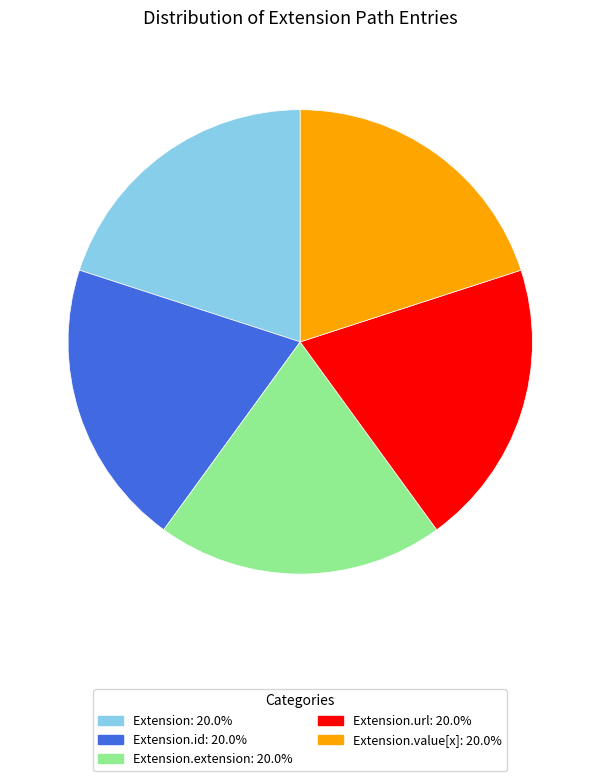

Is there a majority slice in this chart?

No